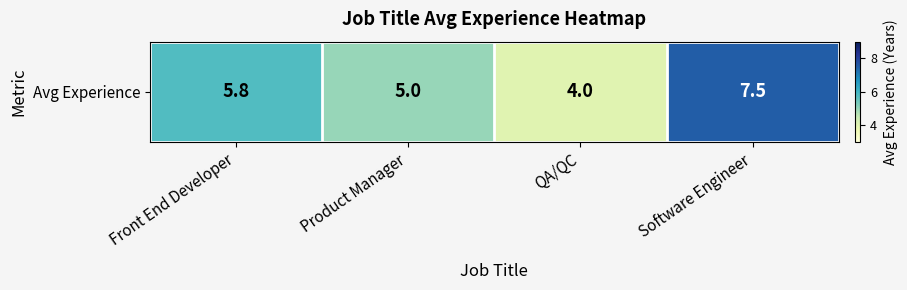

At which label does the data first exceed 5?

Front End Developer